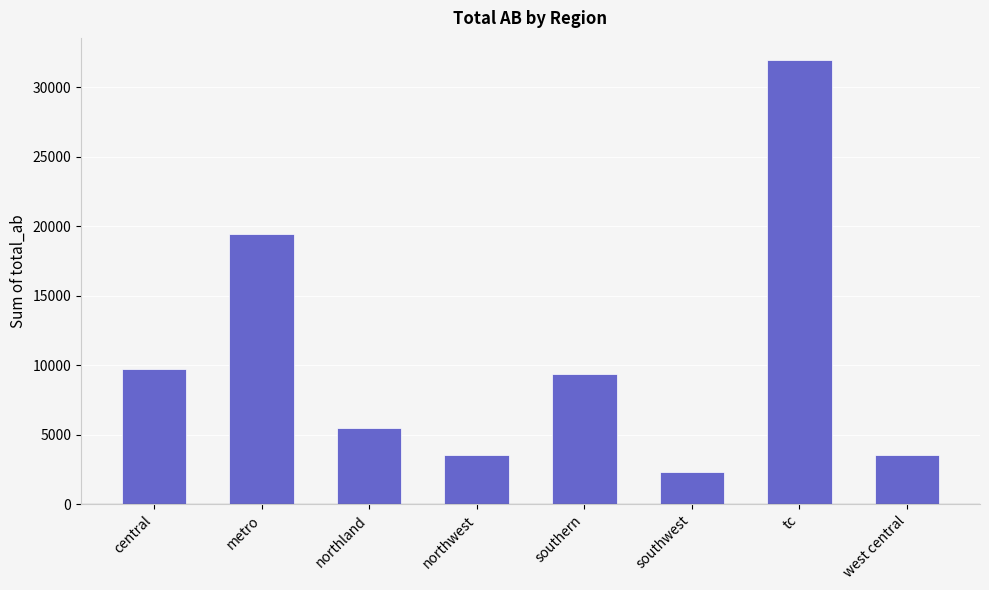

Between tc and west central, which is larger?

tc